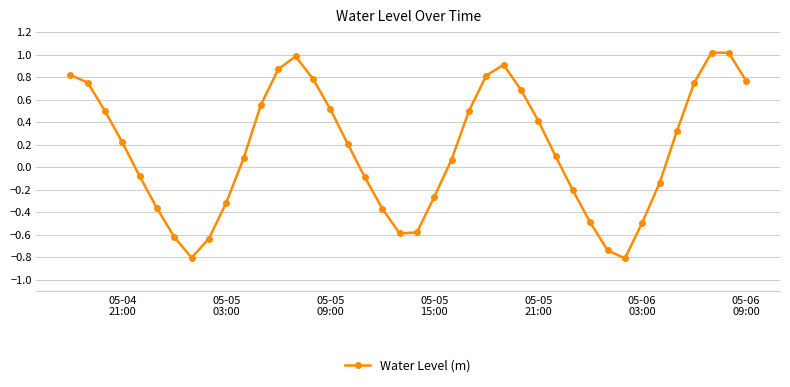

What is the sum of all values?

6.0